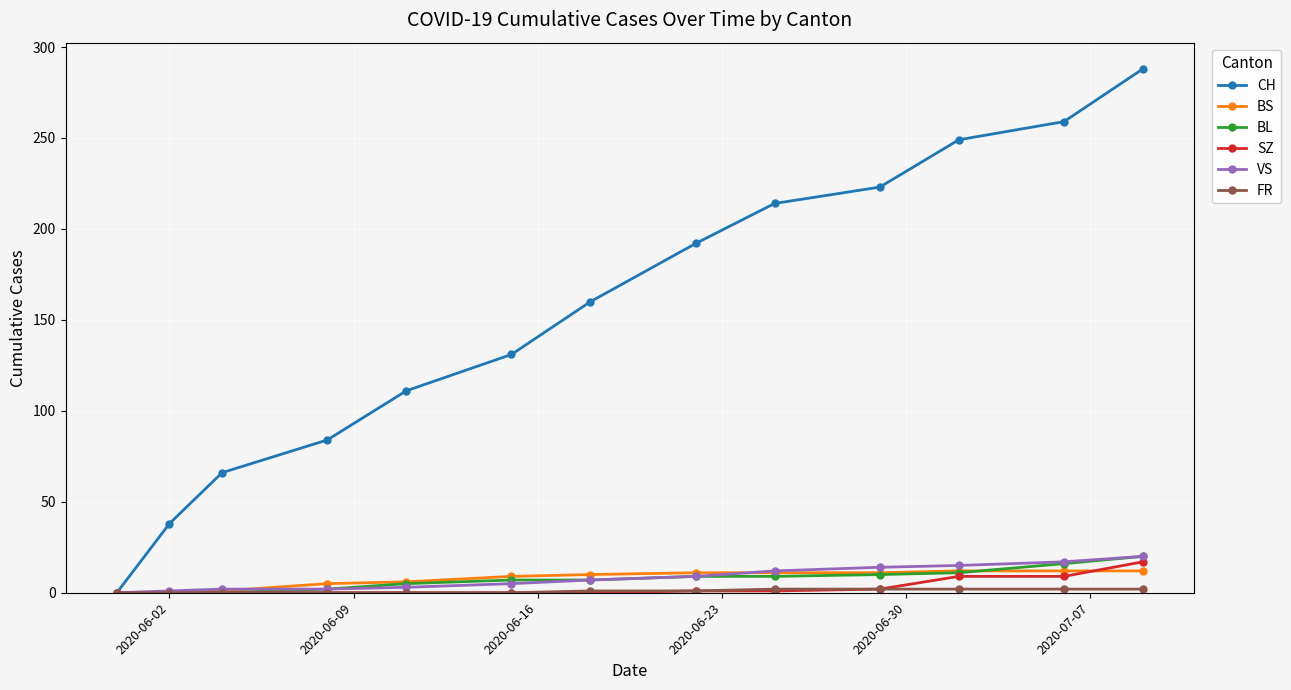

Which series has the largest total across all categories?

CH